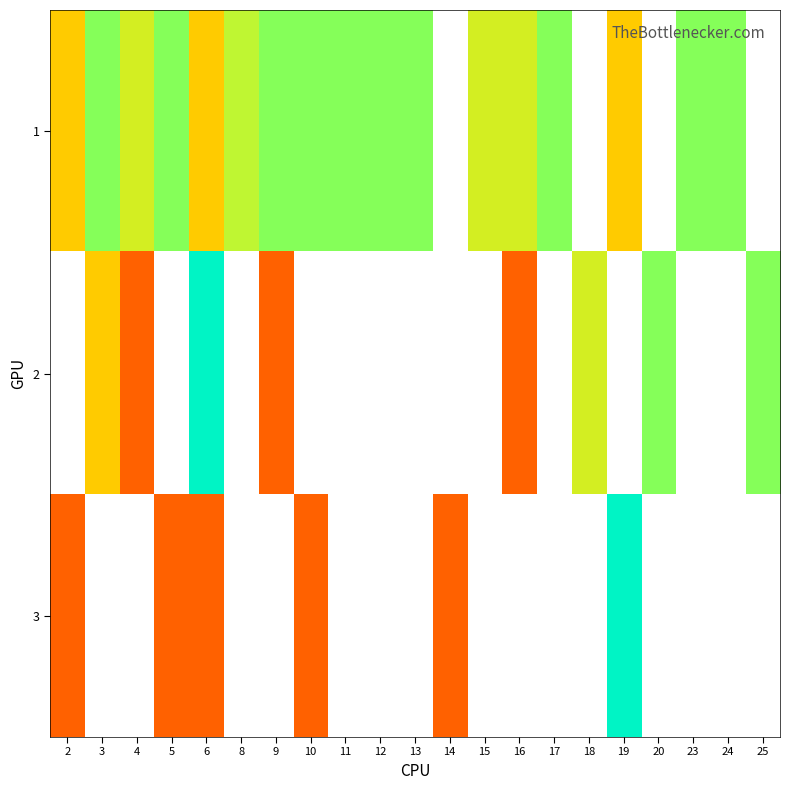

What is the difference between the 2 values at 25 and 9?

2.0